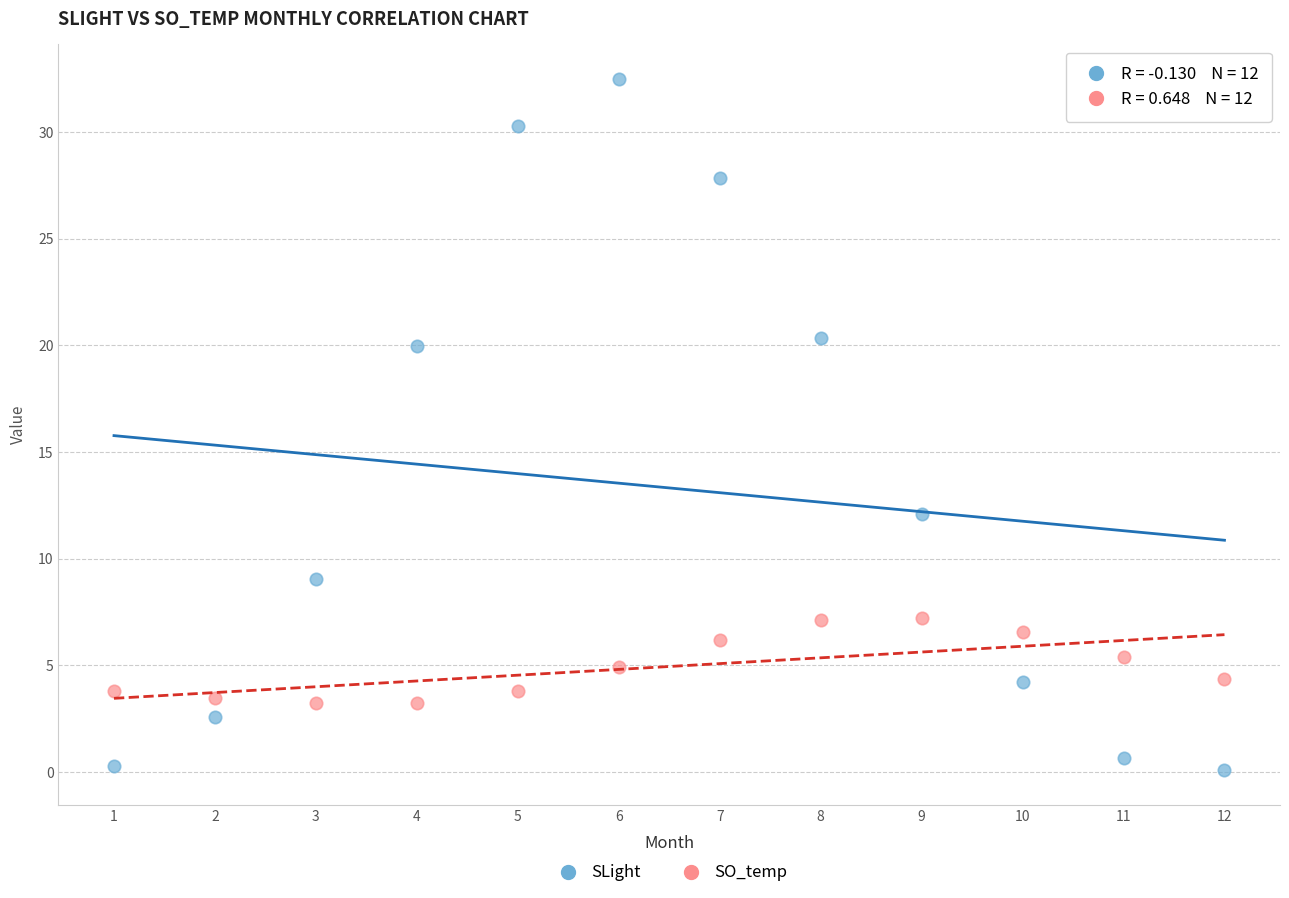

Which series contains the highest Y value?

SLight